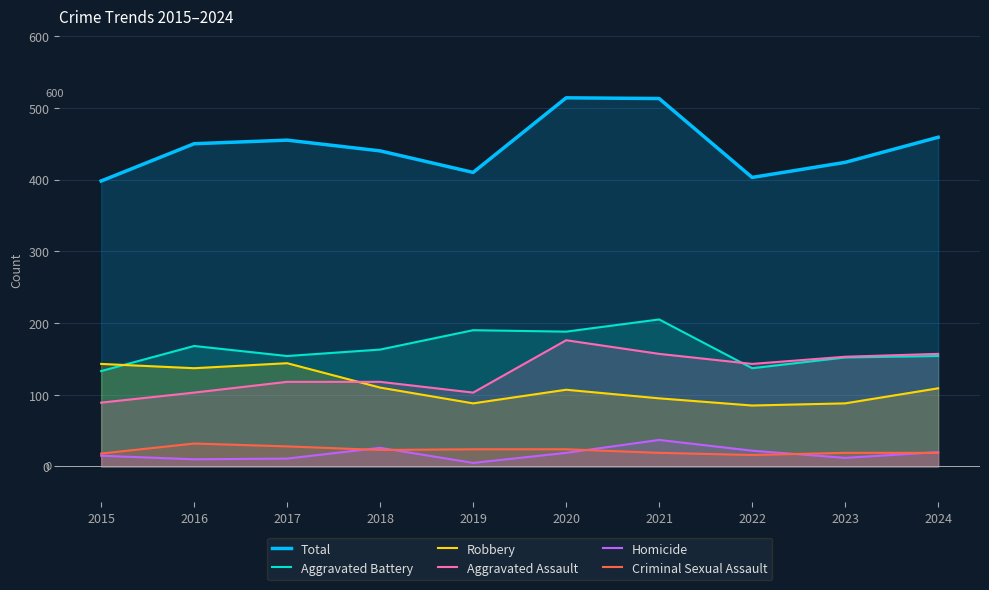

Is it true that Total equals 403 at 2022?

True